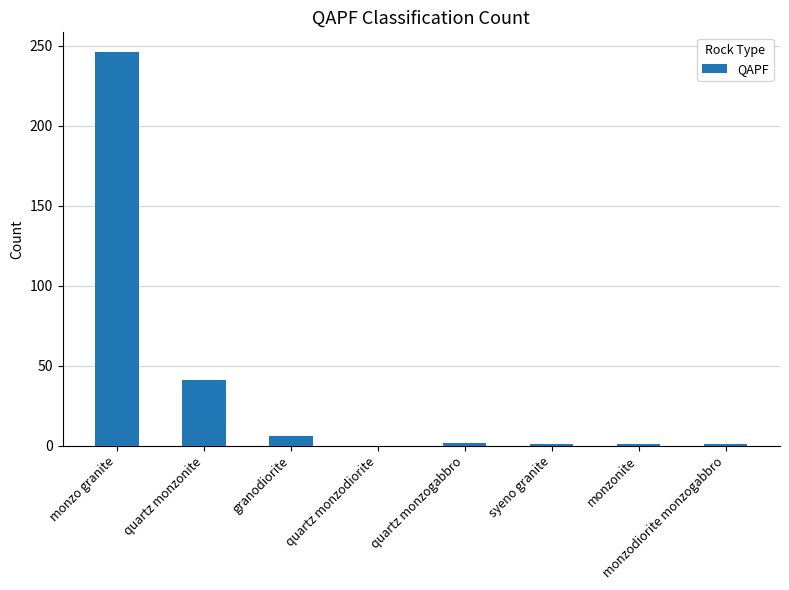

True or false: the data shows 1 at monzodiorite monzogabbro.

True